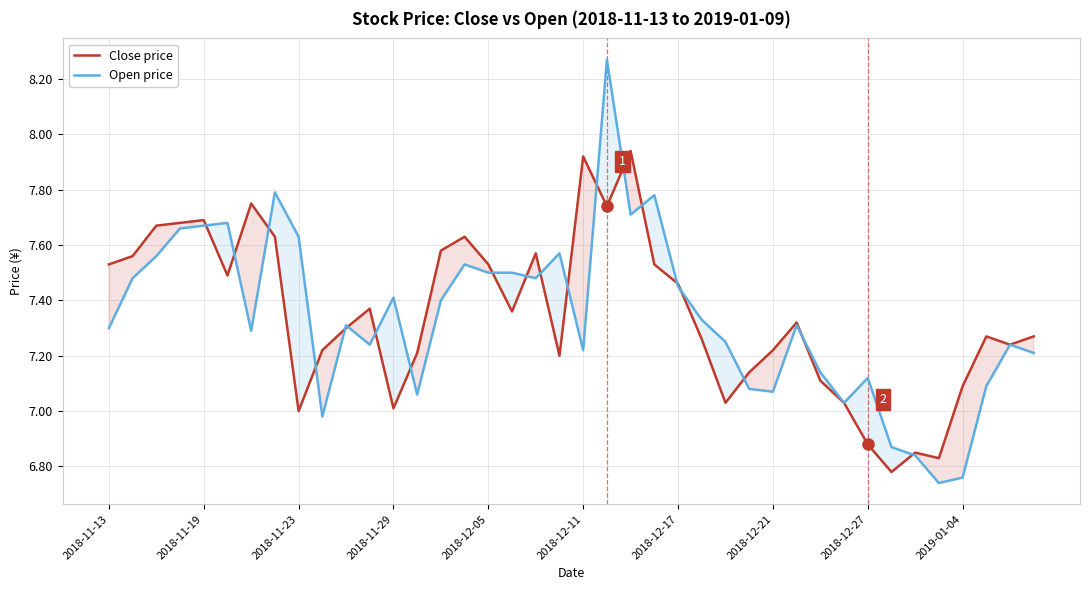

What is the sum of the Open price values at 21 and 26?

15.5